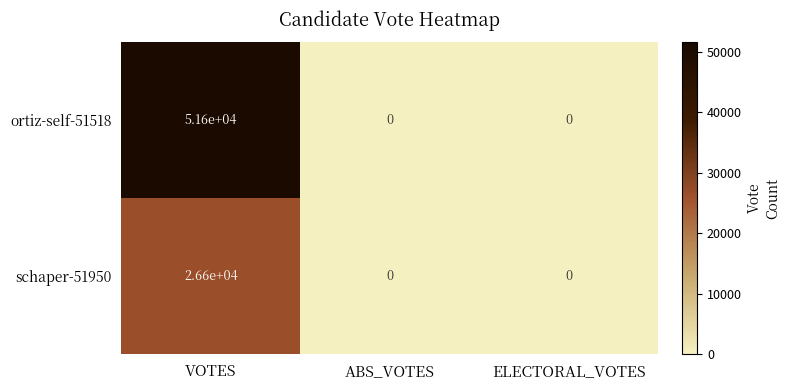

What is the difference between the highest and lowest values at VOTES?

25000